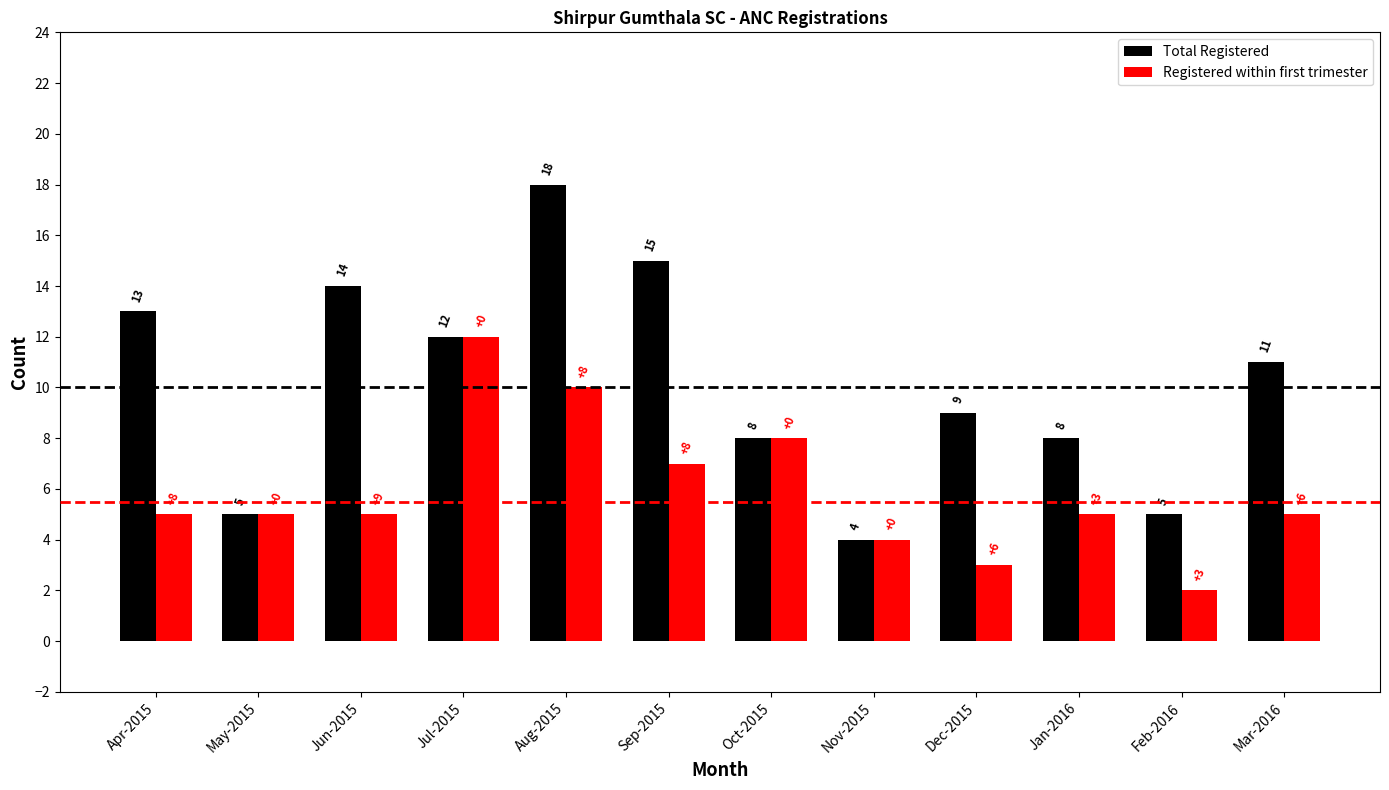

What is the difference between the maximum and minimum values in the Total Registered series?

14